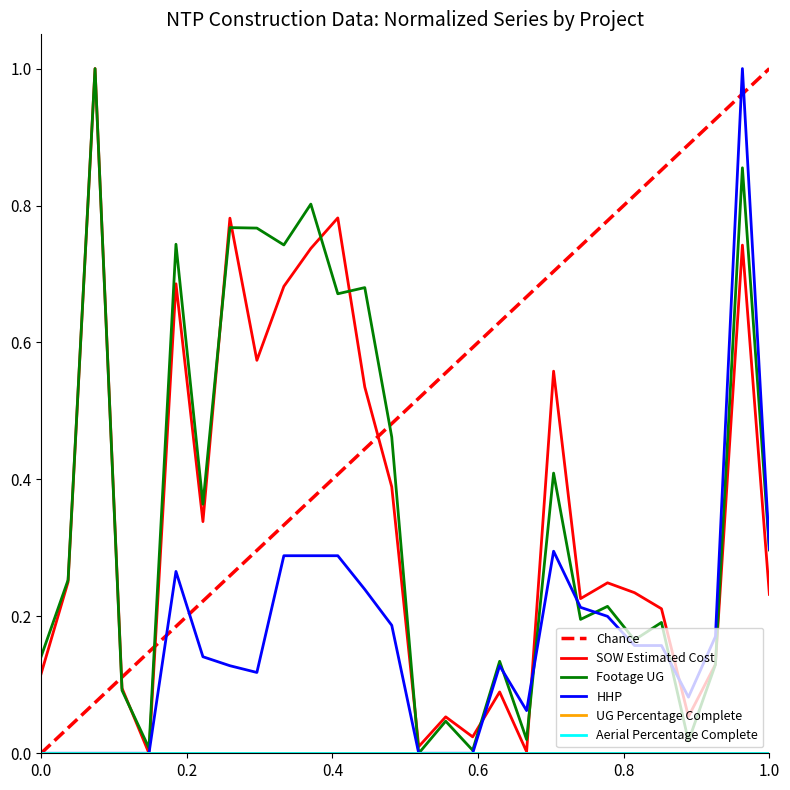

Which series has the widest spread of values?

SOW Estimated Cost